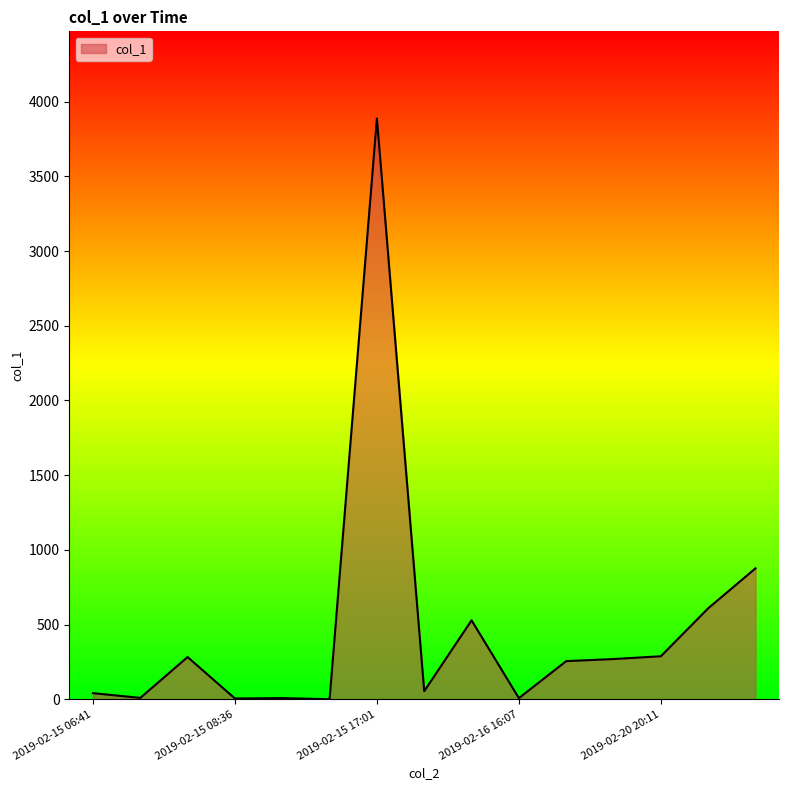

What is the difference between the maximum and minimum values?

3887.1